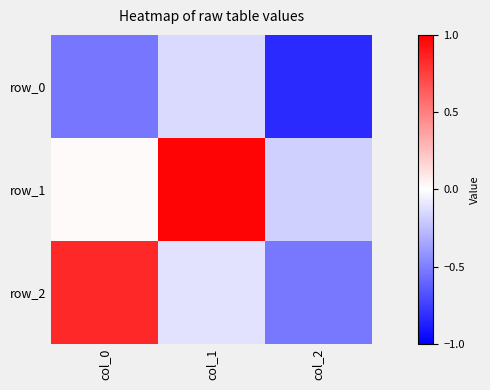

Which category has the lowest value in the row_1 series?

col_2